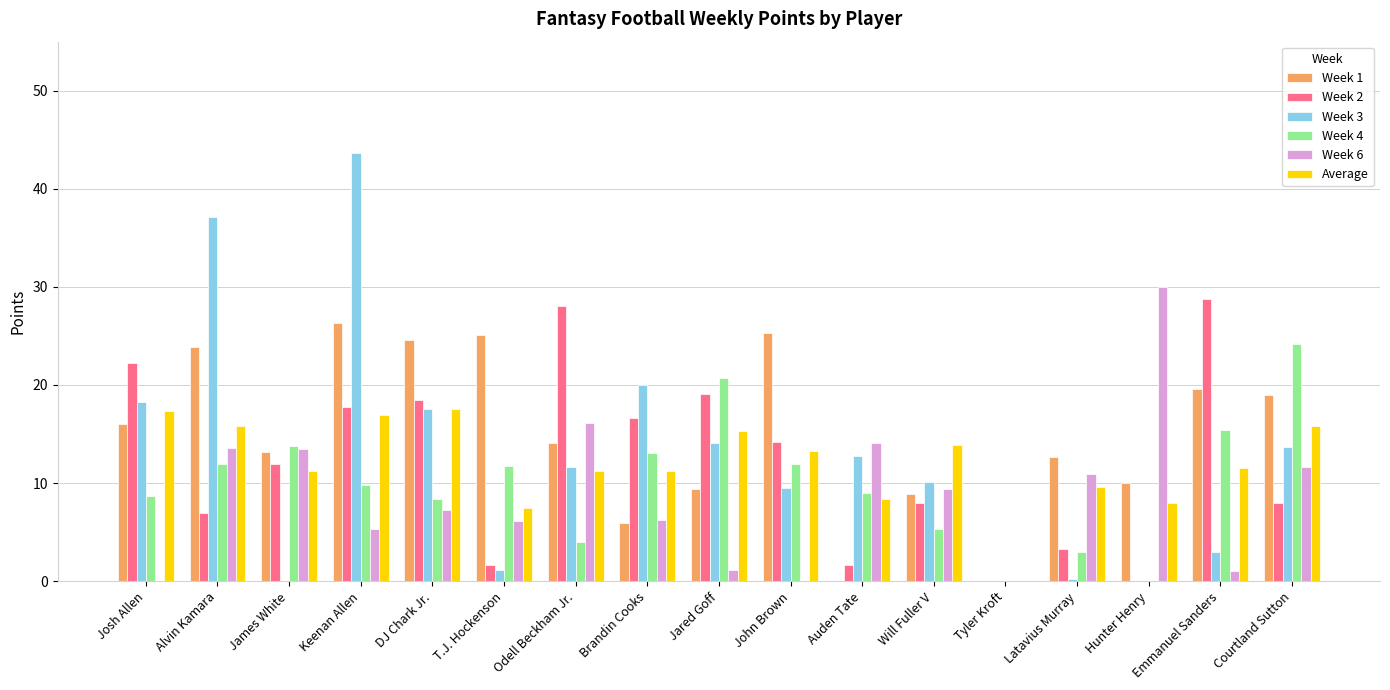

What is the sum of all Week 3 values?

212.7